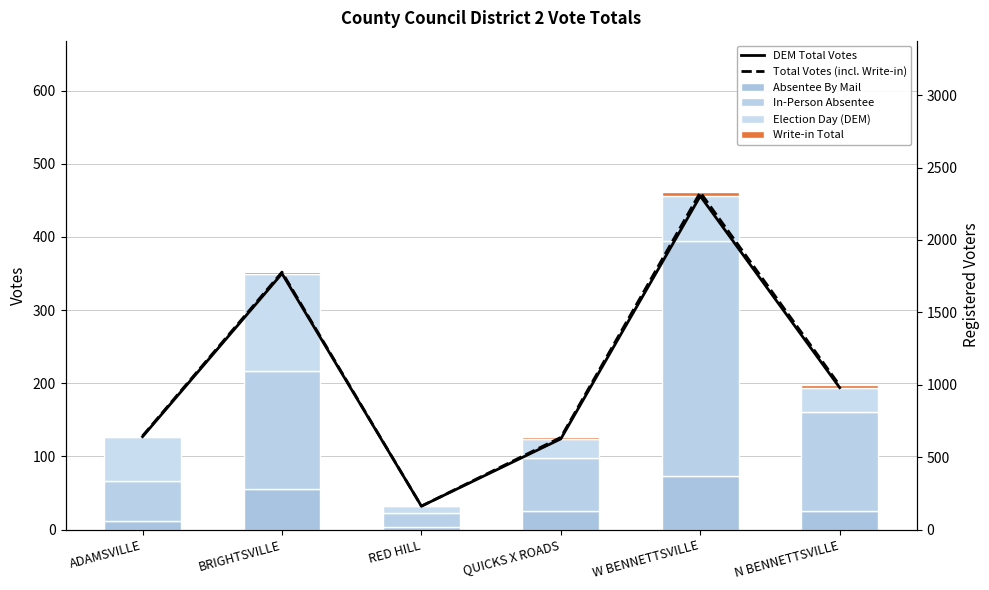

True or false: Absentee By Mail has a value of 40 at QUICKS X ROADS.

False